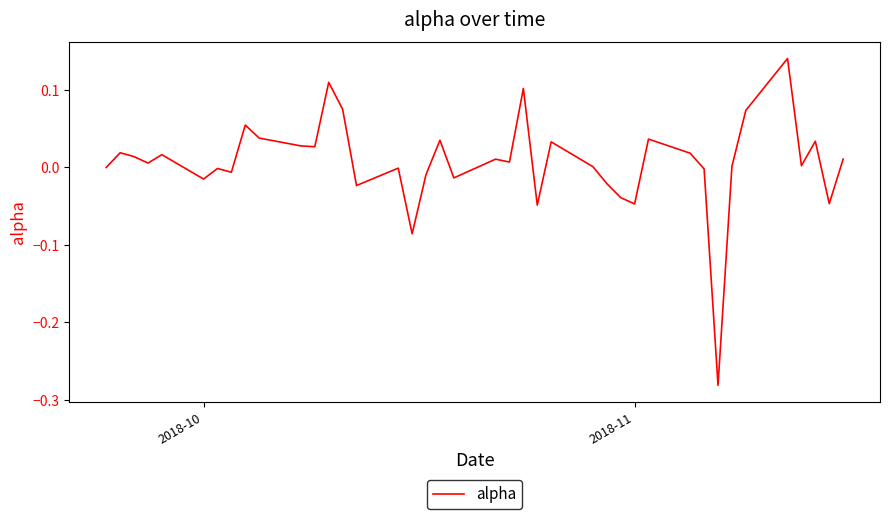

Does the chart have visible grid lines?

No